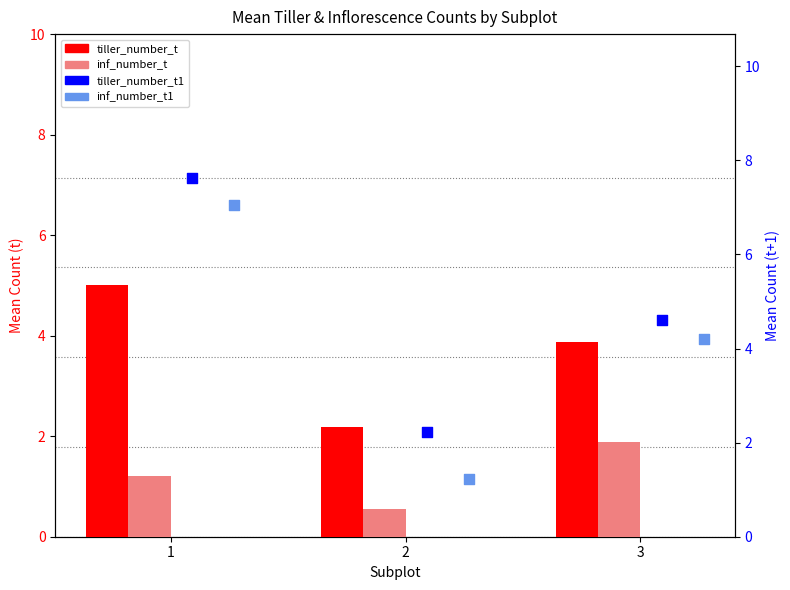

Which series has the widest spread of Y values?

inf_number_t1